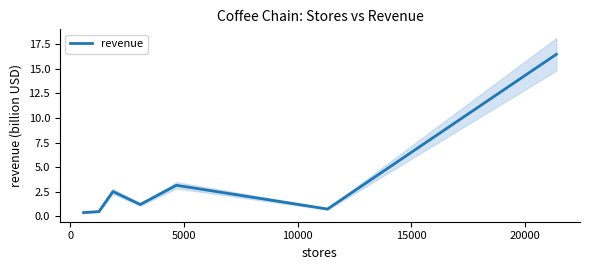

What is the lowest value of the revenue series?

0.4